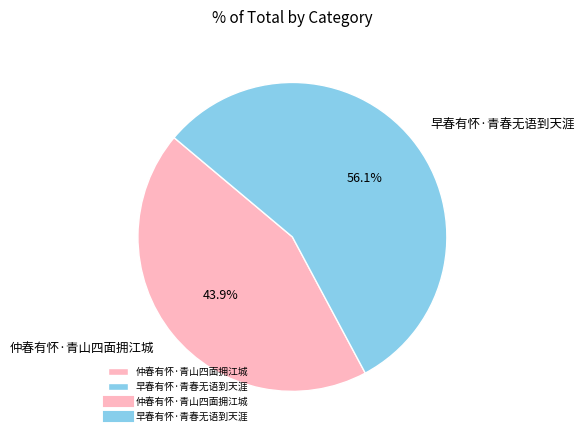

Is 早春有怀·青春无语到天涯 the majority of the pie?

Yes